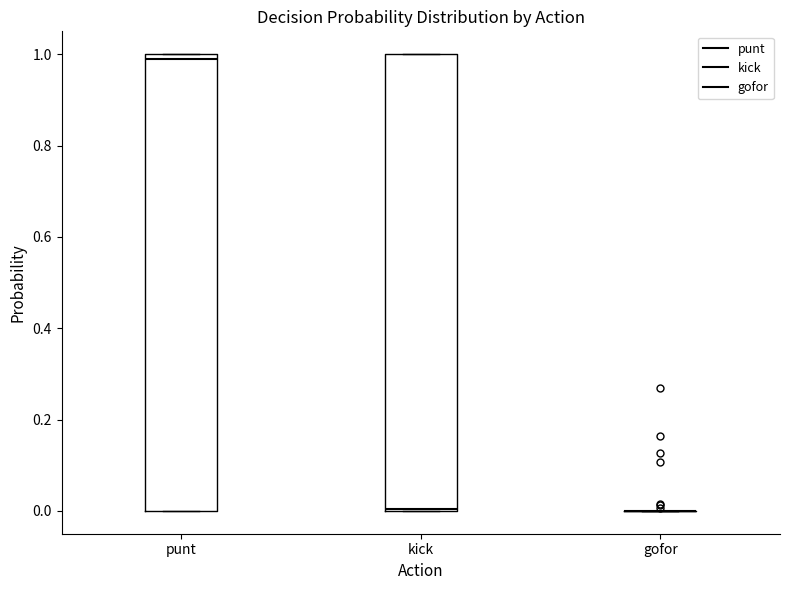

Reading left to right, read every box against the y-axis: the position of its median line, the range the box covers, and the ends of its whiskers. The values are not printed on the chart, so give them approximately, as read against the axis.

punt: median 0.98, box 0.00 to 1.00, whiskers 0.00 to 1.00
kick: median 0.00, box 0.00 to 1.00, whiskers 0.00 to 1.00
gofor: box collapsed to a line at 0.00, whiskers 0.00 to 0.00